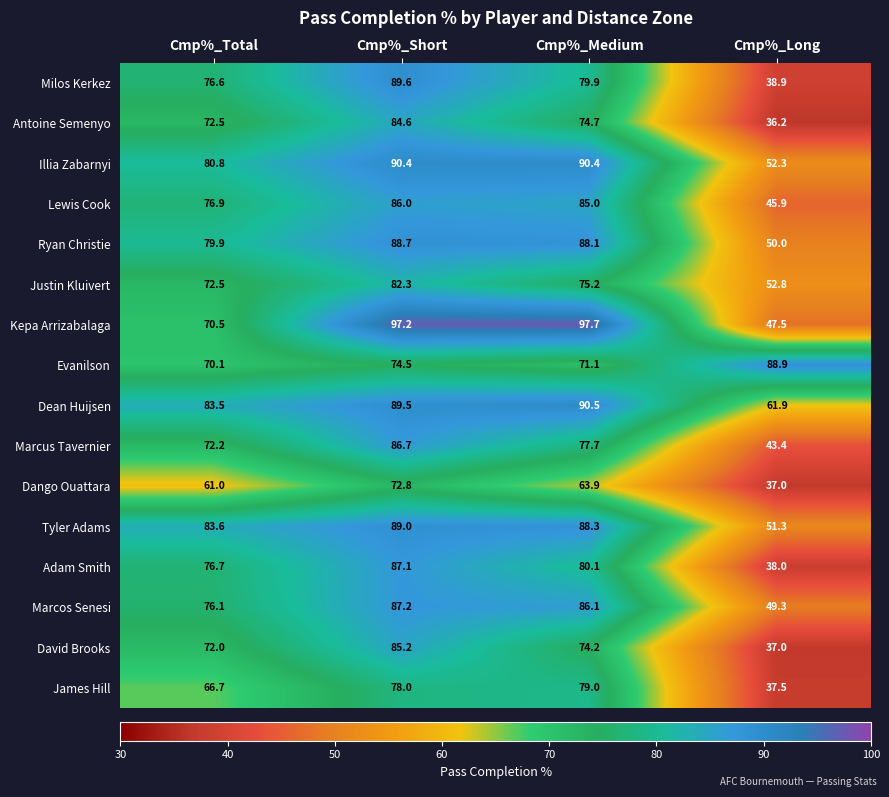

What is the difference between the maximum and minimum values in the Tyler Adams series?

37.7